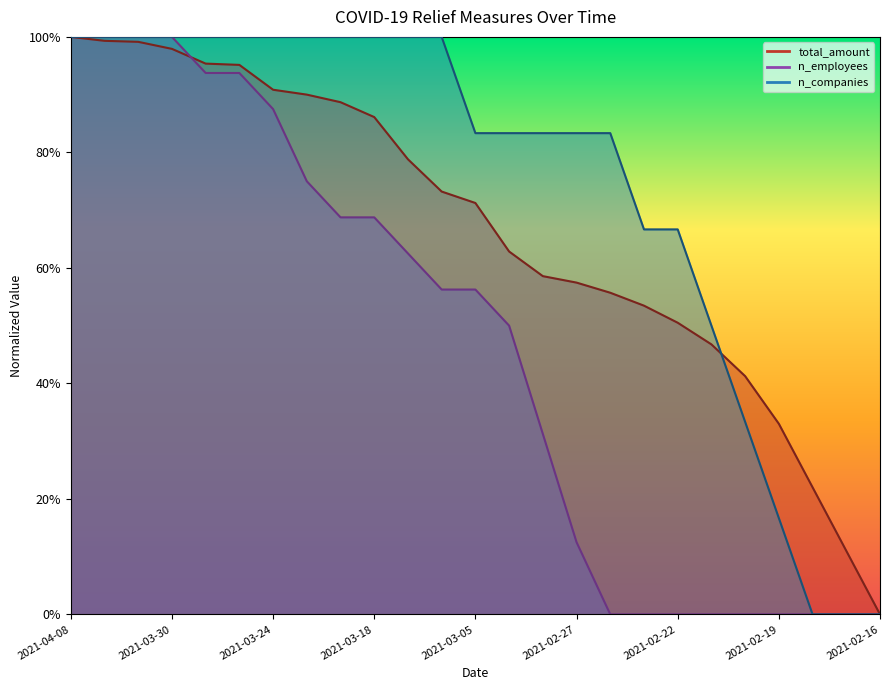

Reading left to right, transcribe all the data shown in this chart.

n_companies: 2021-04-08=1.0	2021-04-06=1.0	2021-03-31=1.0	2021-03-30=1.0	2021-03-28=1.0	2021-03-27=1.0	2021-03-24=1.0	2021-03-23=1.0	2021-03-20=1.0	2021-03-18=1.0	2021-03-11=1.0	2021-03-07=1.0	2021-03-05=0.8	2021-03-03=0.8	2021-03-01=0.8	2021-02-27=0.8	2021-02-25=0.8	2021-02-23=0.7	2021-02-22=0.7	2021-02-21=0.5	2021-02-20=0.3	2021-02-19=0.2	2021-02-18=0.0	2021-02-17=0.0	2021-02-16=0.0
n_employees: 2021-04-08=1.0	2021-04-06=1.0	2021-03-31=1.0	2021-03-30=1.0	2021-03-28=0.9	2021-03-27=0.9	2021-03-24=0.9	2021-03-23=0.7	2021-03-20=0.7	2021-03-18=0.7	2021-03-11=0.6	2021-03-07=0.6	2021-03-05=0.6	2021-03-03=0.5	2021-03-01=0.3	2021-02-27=0.1	2021-02-25=0.0	2021-02-23=0.0	2021-02-22=0.0	2021-02-21=0.0	2021-02-20=0.0	2021-02-19=0.0	2021-02-18=0.0	2021-02-17=0.0	2021-02-16=0.0
total_amount: 2021-04-08=1.0	2021-04-06=1.0	2021-03-31=1.0	2021-03-30=1.0	2021-03-28=1.0	2021-03-27=1.0	2021-03-24=0.9	2021-03-23=0.9	2021-03-20=0.9	2021-03-18=0.9	2021-03-11=0.8	2021-03-07=0.7	2021-03-05=0.7	2021-03-03=0.6	2021-03-01=0.6	2021-02-27=0.6	2021-02-25=0.6	2021-02-23=0.5	2021-02-22=0.5	2021-02-21=0.5	2021-02-20=0.4	2021-02-19=0.3	2021-02-18=0.2	2021-02-17=0.1	2021-02-16=0.0